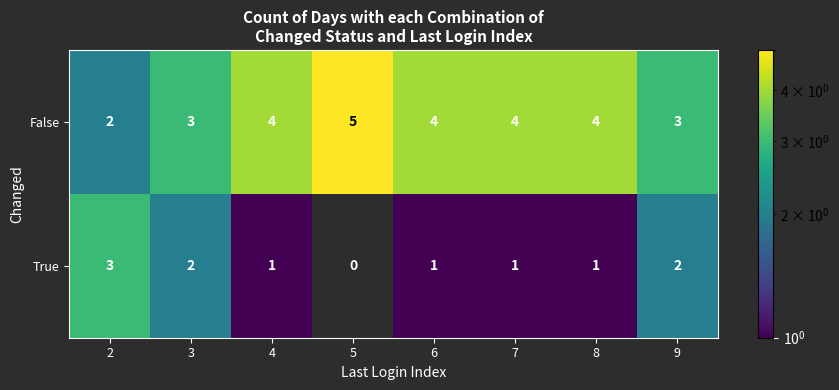

The True series shows 1 at 7. True or false?

True